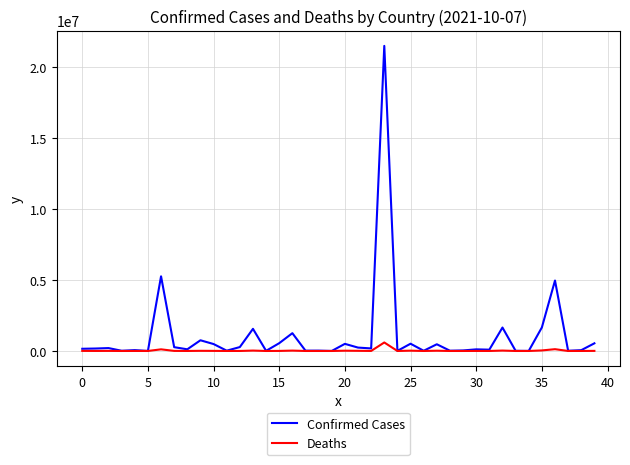

Which series has the largest total across all categories?

Confirmed Cases